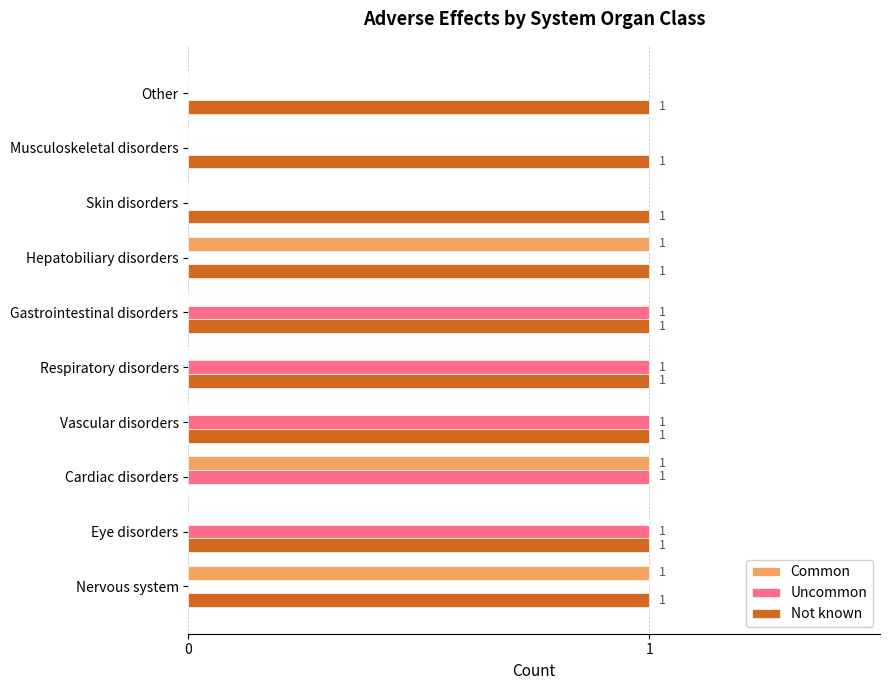

Count the Not known values in the range 1 to 2.

9